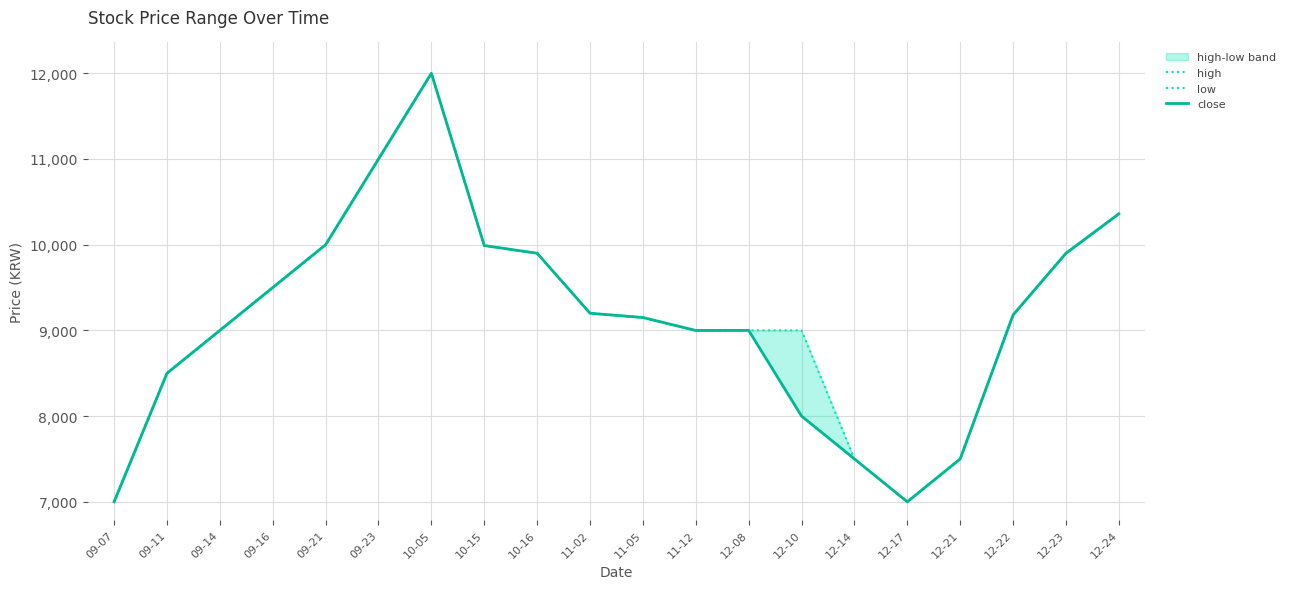

Rank the categories by low value from highest to lowest.

10-05, 09-23, 12-24, 09-21, 10-15, 10-16, 12-23, 09-16, 11-02, 12-22, 11-05, 09-14, 12-08, 11-12, 09-11, 12-10, 12-14, 12-21, 09-07, 12-17